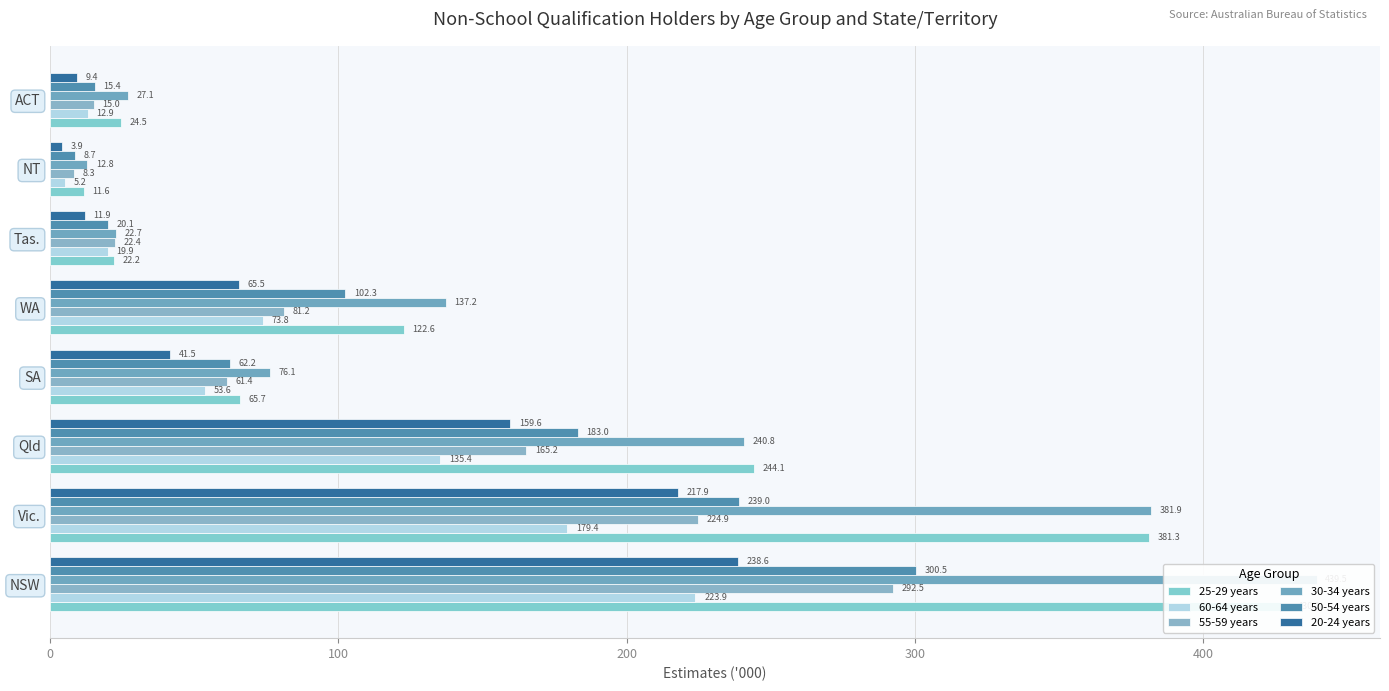

The value of 30-34 years at NT is 12.8. True or false?

True